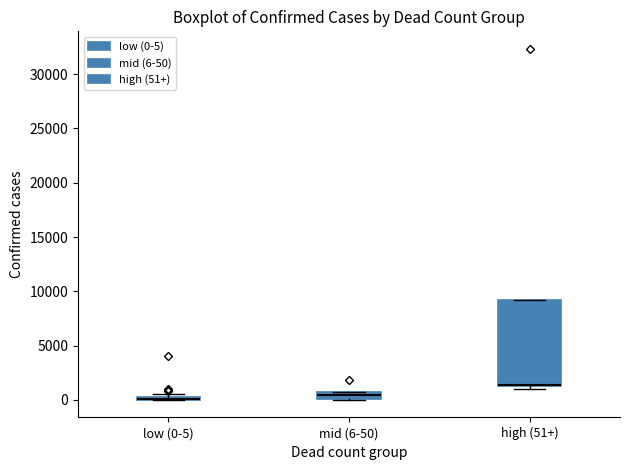

Where is the upper edge of the box for low (0-5) on the y-axis? The values are not printed on the chart, so give them approximately, as read against the axis.

500